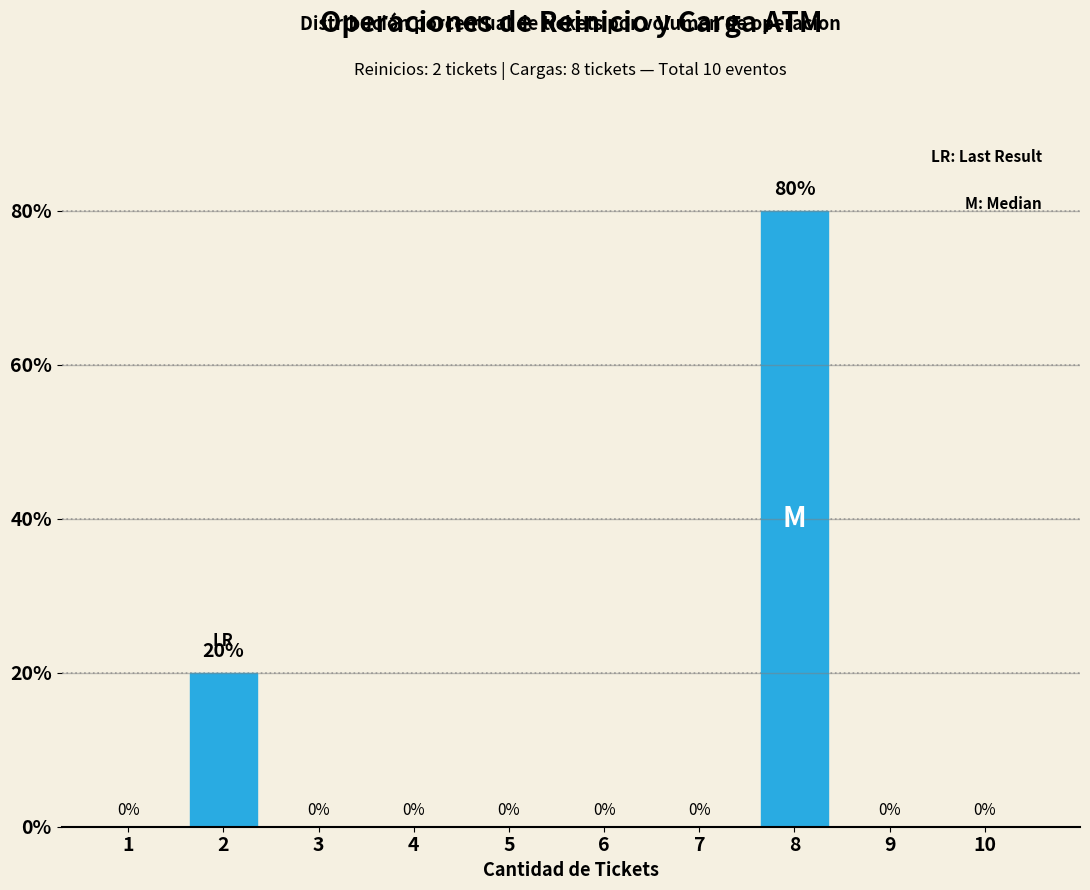

Reading right to left, extract all data points from this chart.

10=0	9=0	8=80	7=0	6=0	5=0	4=0	3=0	2=20	1=0